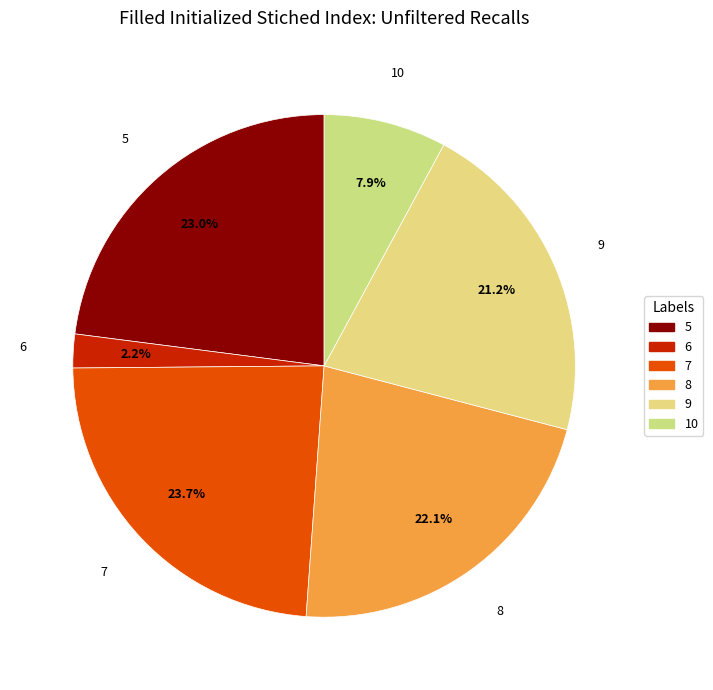

The 8 slice represents 16% of the pie. True or false?

False